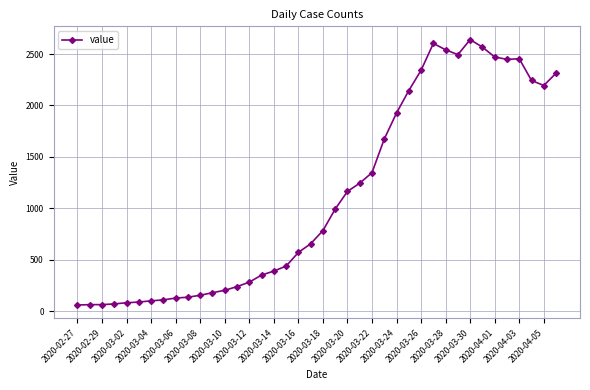

True or false: the data has more than 1 interior local peaks.

True